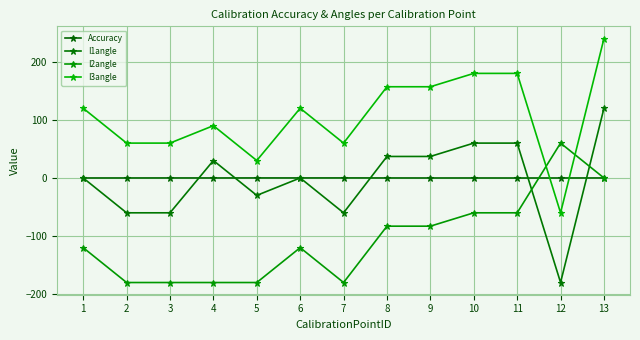

True or false: Accuracy has more than 0 points higher than both neighbors.

True